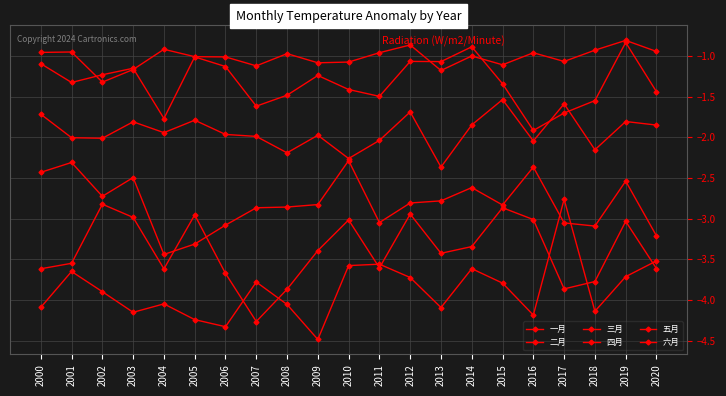

Count the number of categories in the chart.

21